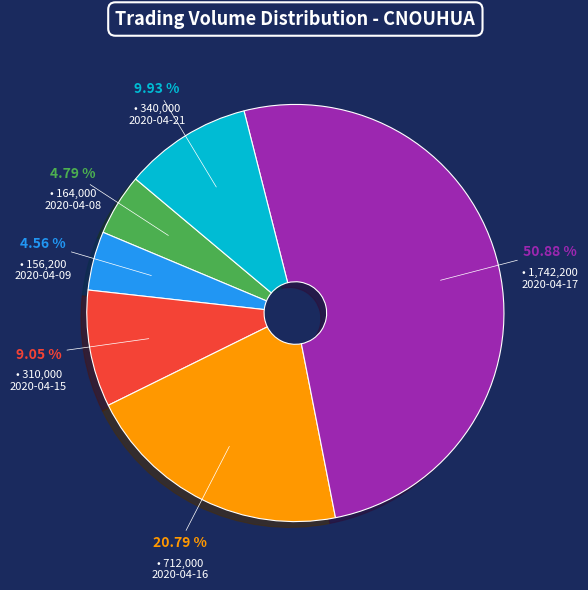

To the nearest percent, what is the average slice percentage?

17%